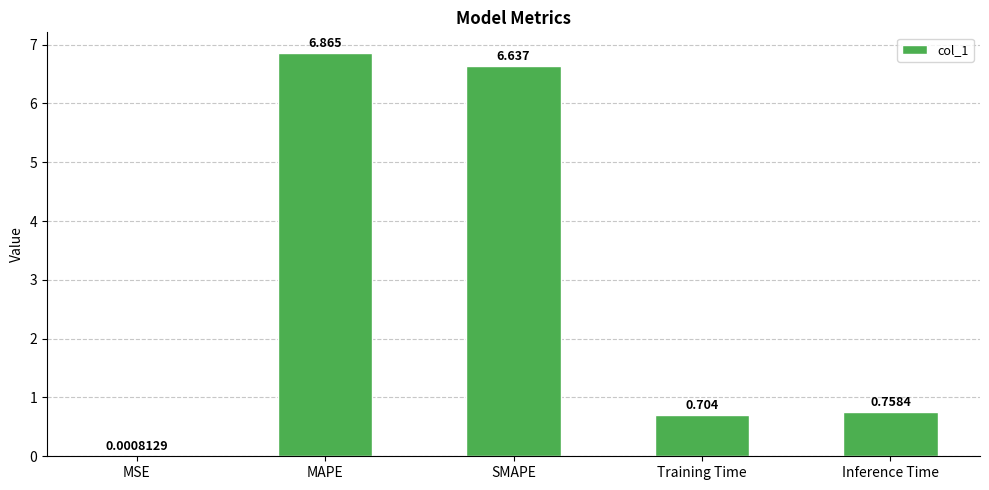

The value at Inference Time is 0.4. True or false?

False